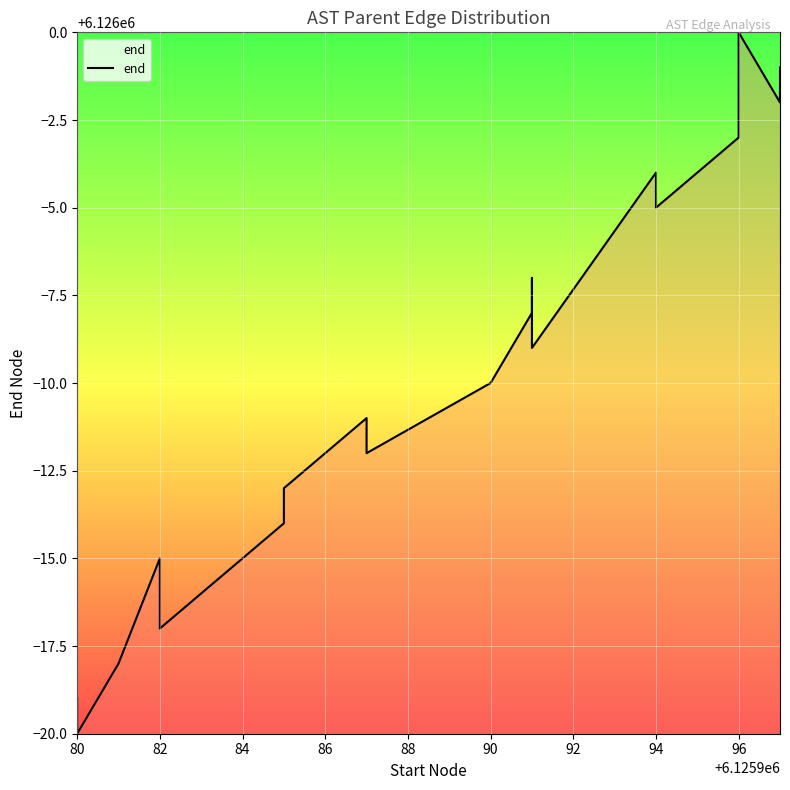

How many data points are less than 6125990?

10